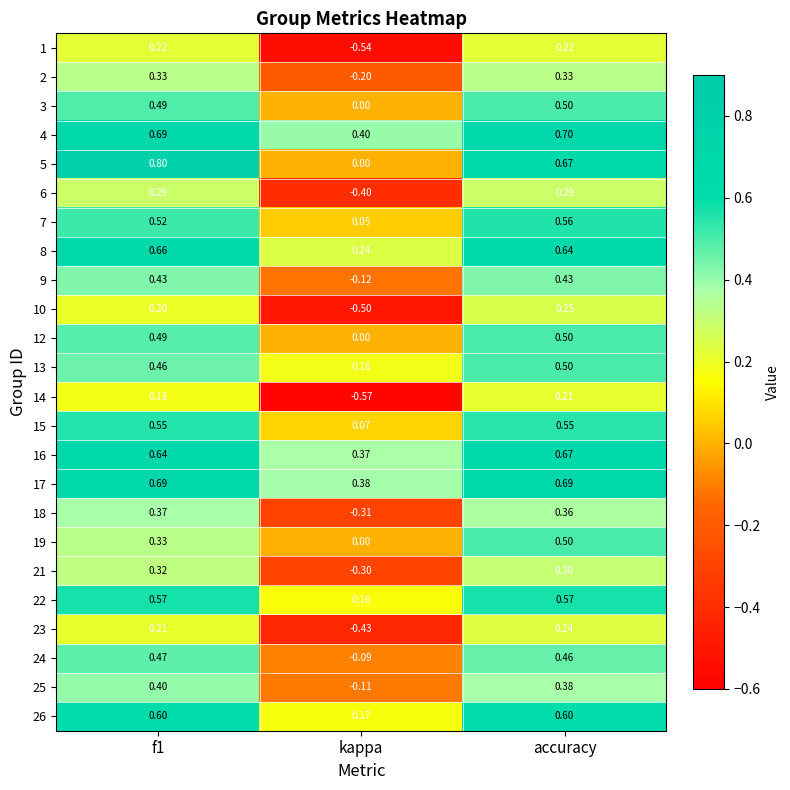

How many data points does each series have?

3